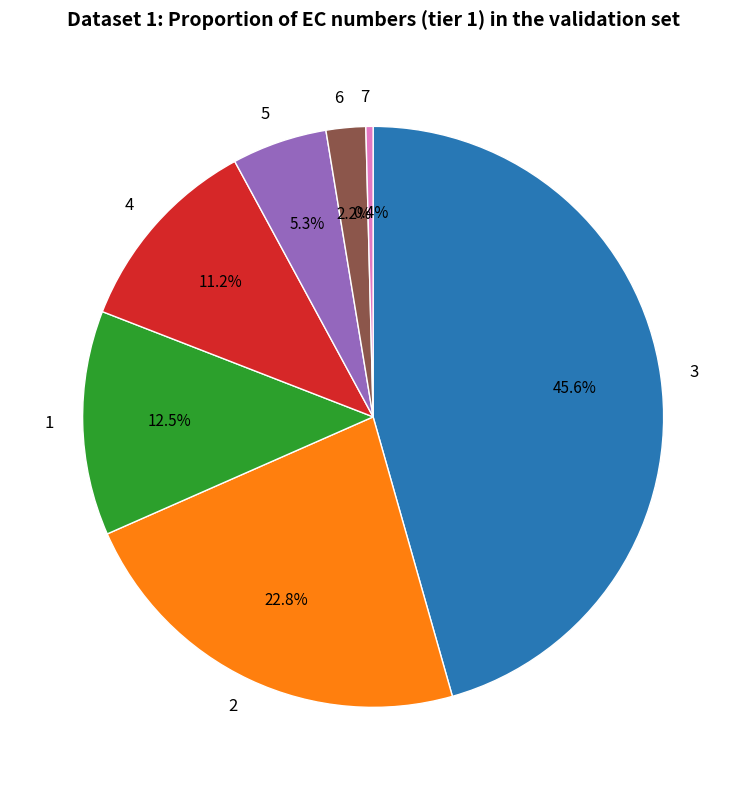

Does 5 represent more than half of the total?

No